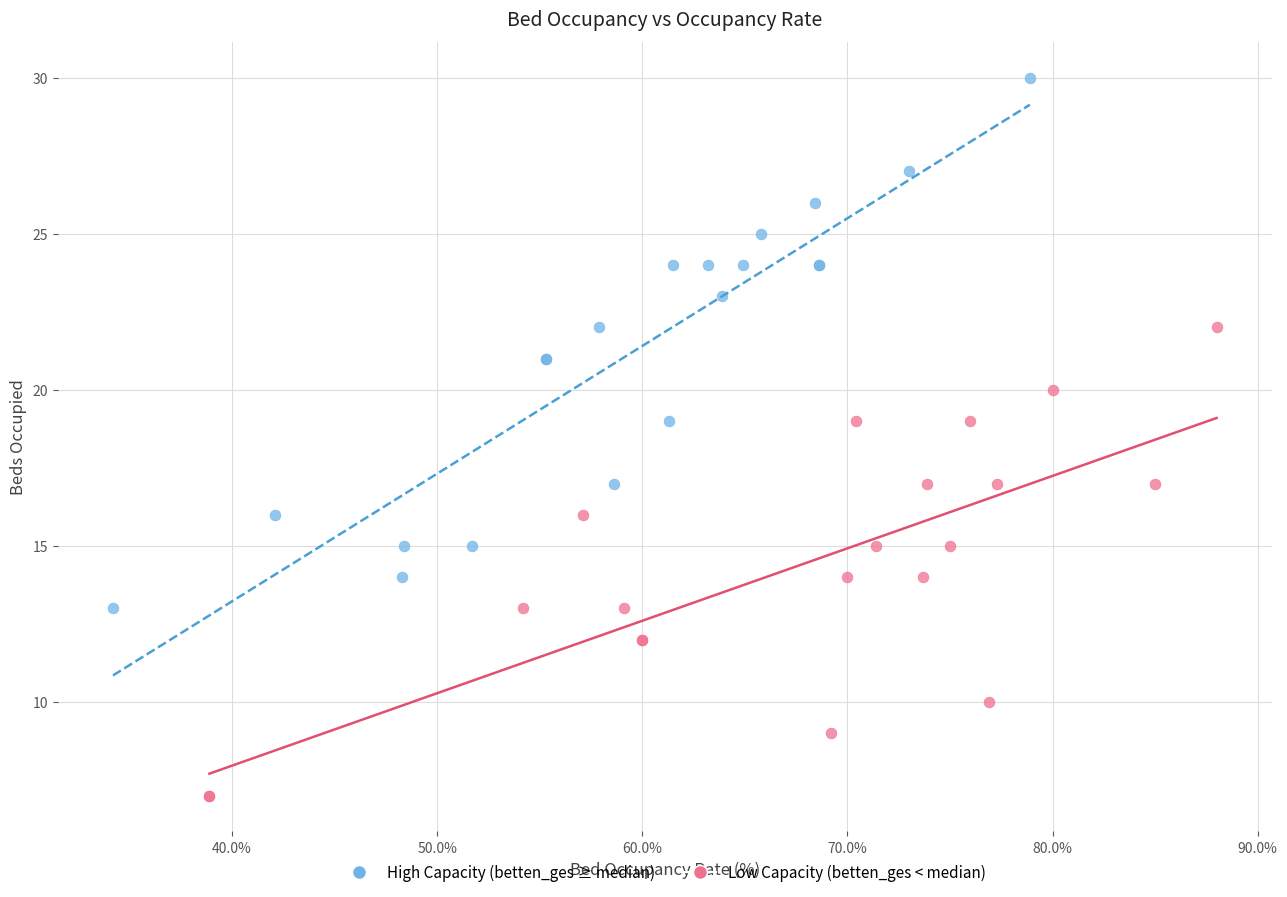

Which series contains the highest Y value?

High Capacity (betten_ges ≥ median)